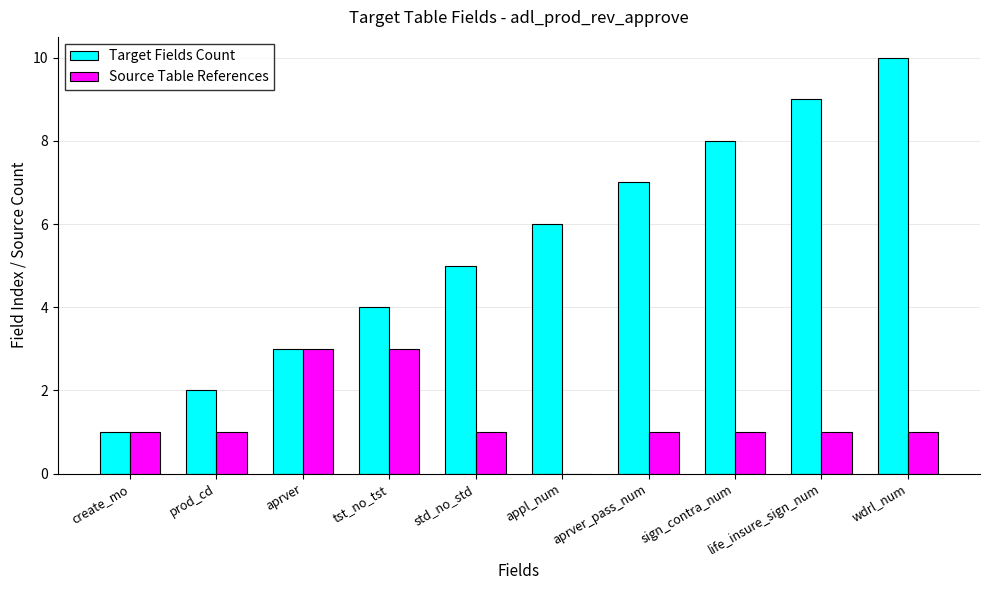

What is the greatest value displayed?

10